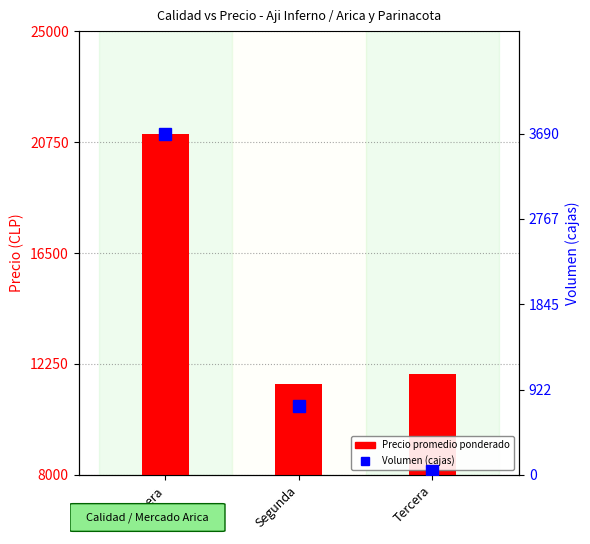

At which category is the sum across all series the highest?

Primera